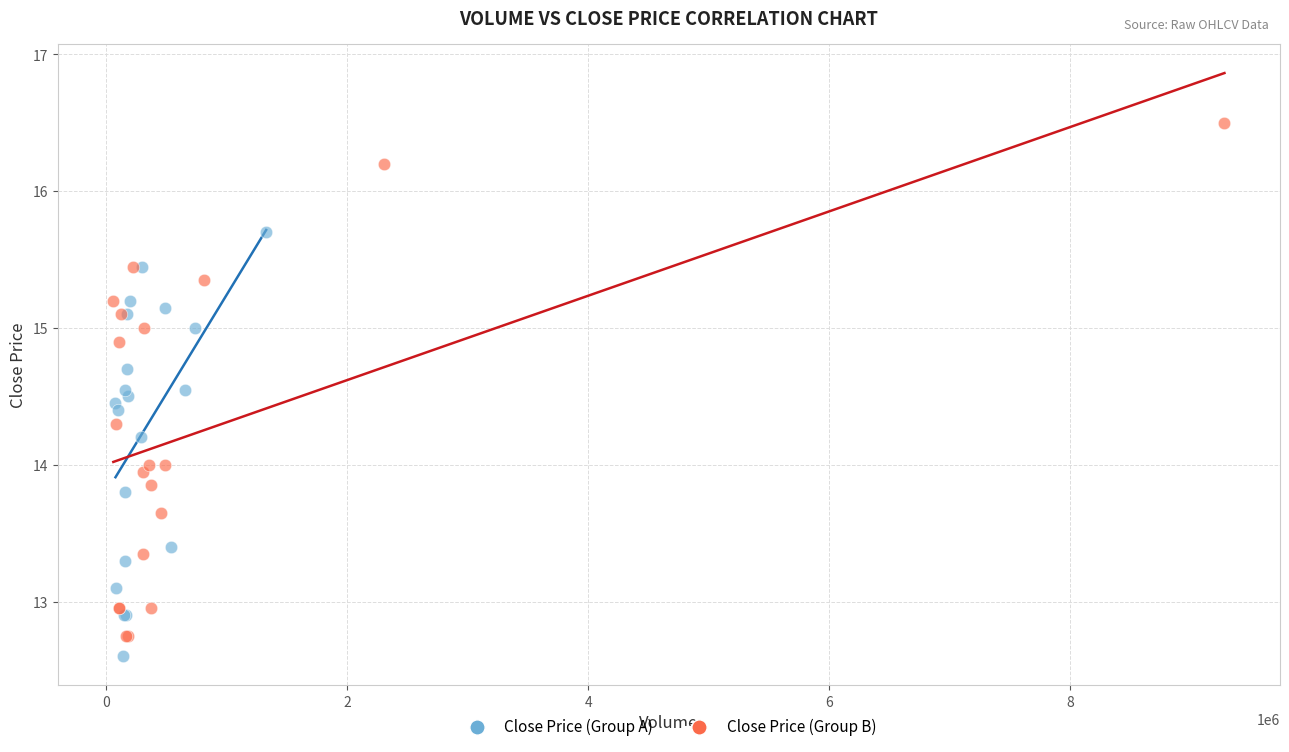

Which series contains the lowest Y value?

Close Price (Group A)